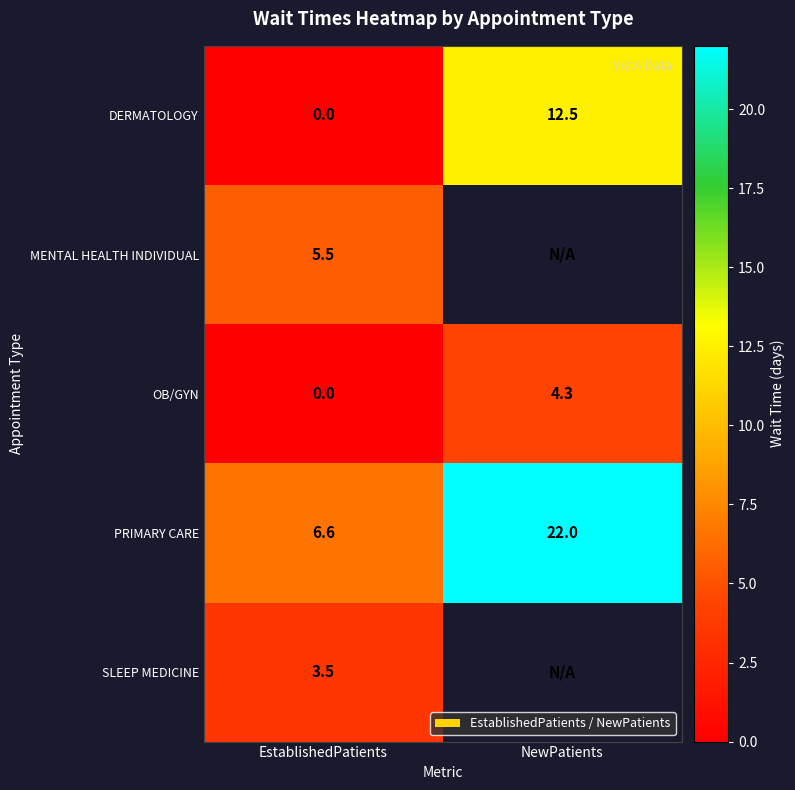

What is the total value across all series at EstablishedPatients?

15.6